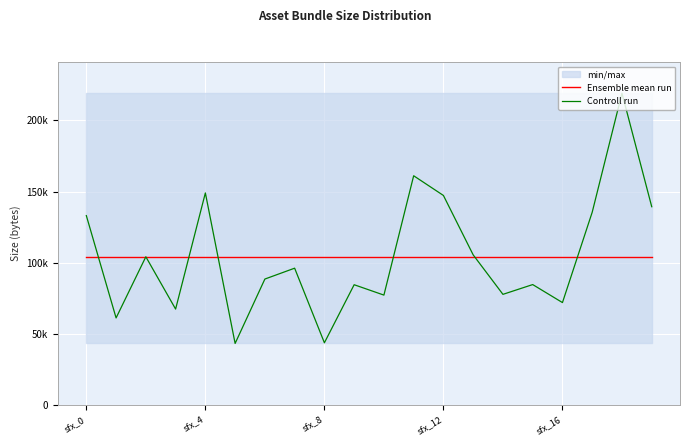

True or false: Ensemble mean run has a value of 48503 at 5.

False